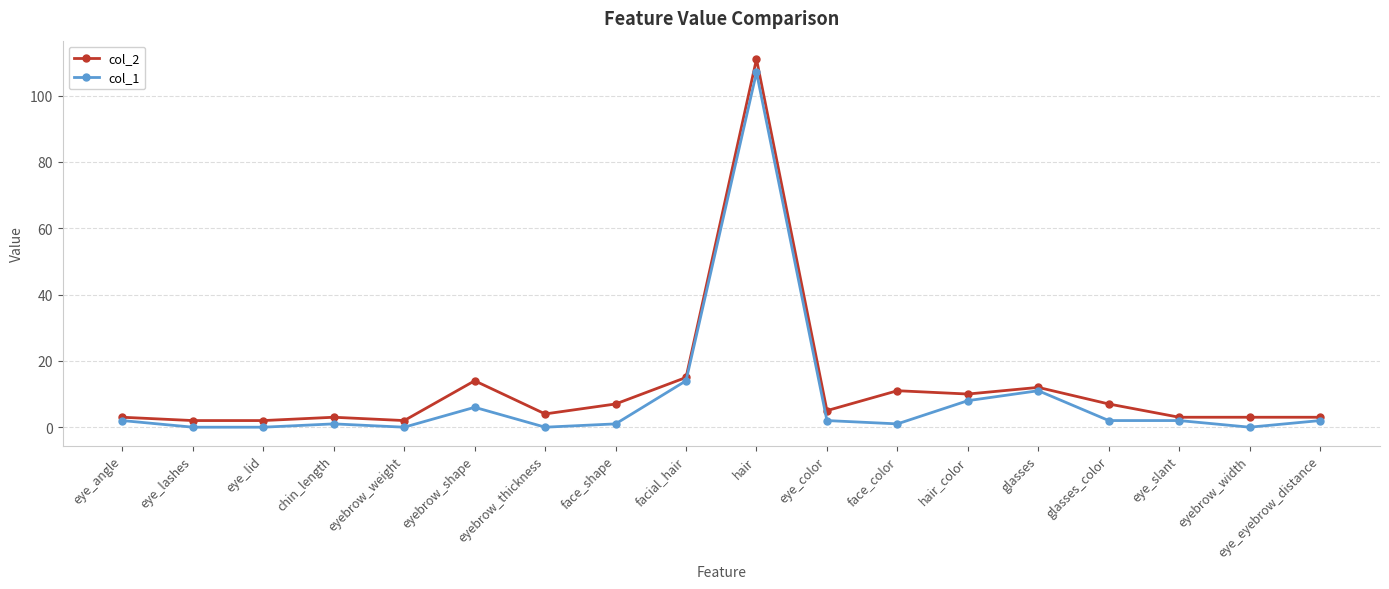

At eye_angle, list the series in order from largest to smallest.

col_2, col_1